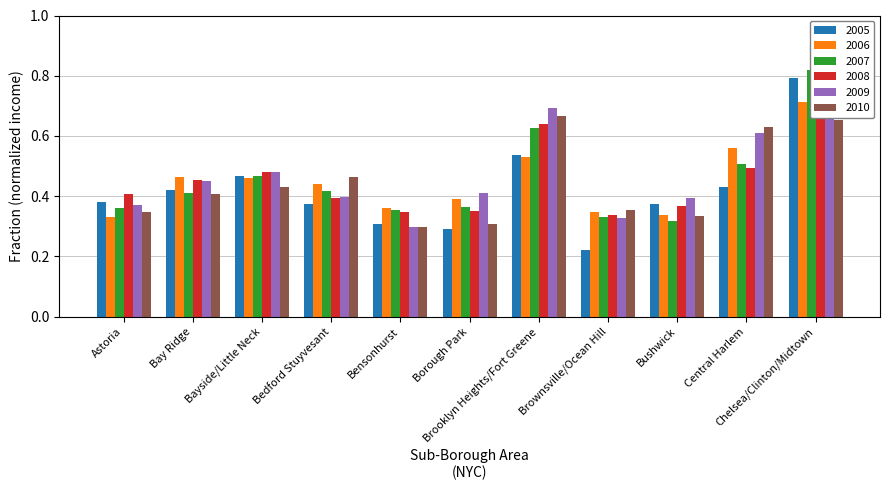

The value of 2010 at Central Harlem is 0.6. True or false?

True